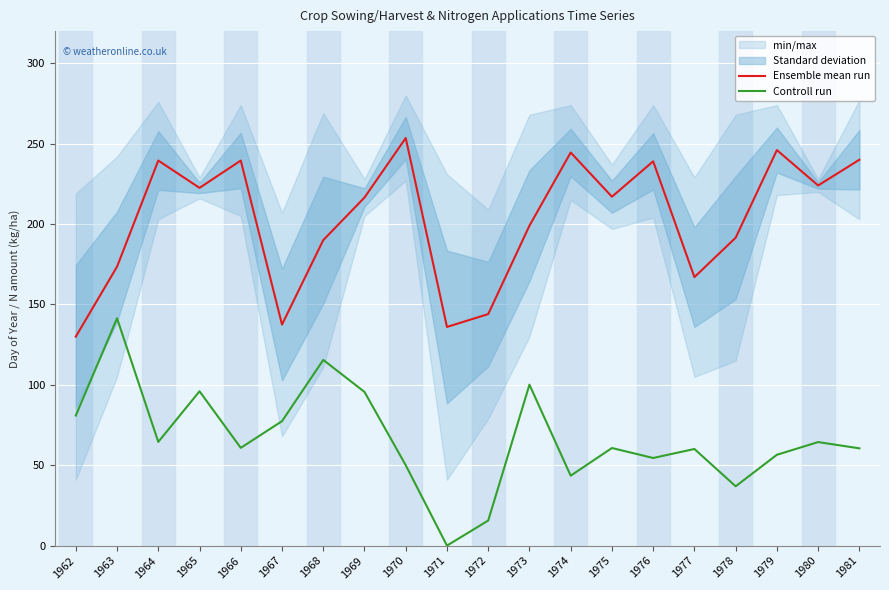

True or false: Ensemble mean run has more than 0 interior local peaks.

True